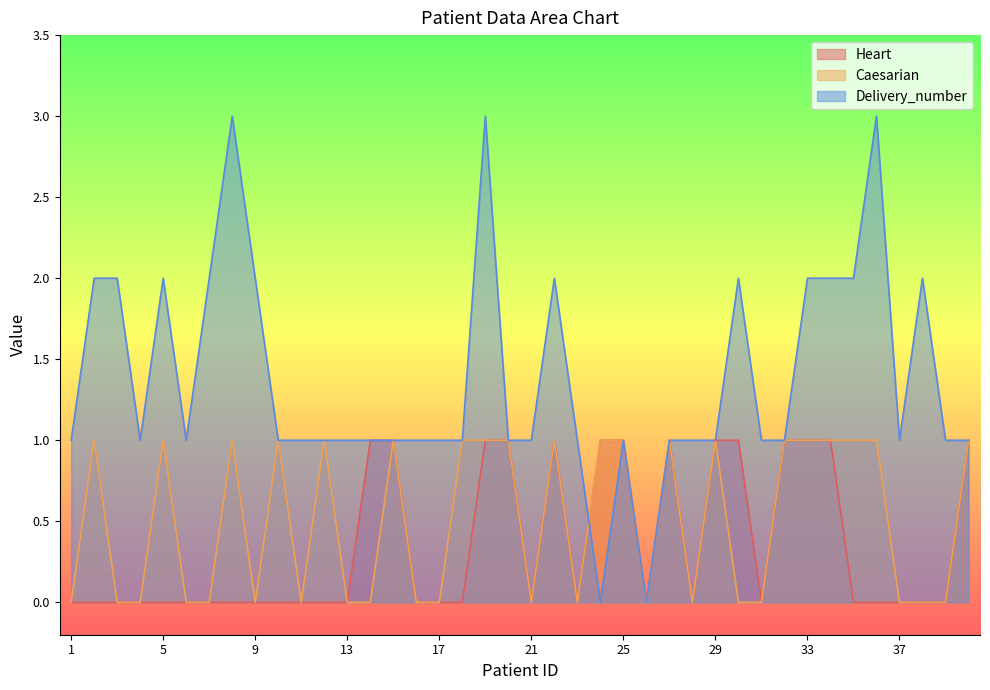

Reading right to left, what are all the values shown in this chart?

Heart: 40=1	39=0	38=0	37=0	36=0	35=0	34=1	33=1	32=1	31=0	30=1	29=1	28=0	27=1	26=0	25=1	24=1	23=0	22=1	21=0	20=1	19=1	18=0	17=0	16=0	15=1	14=1	13=0	12=0	11=0	10=0	9=0	8=0	7=0	6=0	5=0	4=0	3=0	2=0	1=0
Caesarian: 40=1	39=0	38=0	37=0	36=1	35=1	34=1	33=1	32=1	31=0	30=0	29=1	28=0	27=1	26=0	25=1	24=1	23=0	22=1	21=0	20=1	19=1	18=1	17=0	16=0	15=1	14=0	13=0	12=1	11=0	10=1	9=0	8=1	7=0	6=0	5=1	4=0	3=0	2=1	1=0
Delivery_number: 40=1	39=1	38=2	37=1	36=3	35=2	34=2	33=2	32=1	31=1	30=2	29=1	28=1	27=1	26=0	25=1	24=0	23=1	22=2	21=1	20=1	19=3	18=1	17=1	16=1	15=1	14=1	13=1	12=1	11=1	10=1	9=2	8=3	7=2	6=1	5=2	4=1	3=2	2=2	1=1